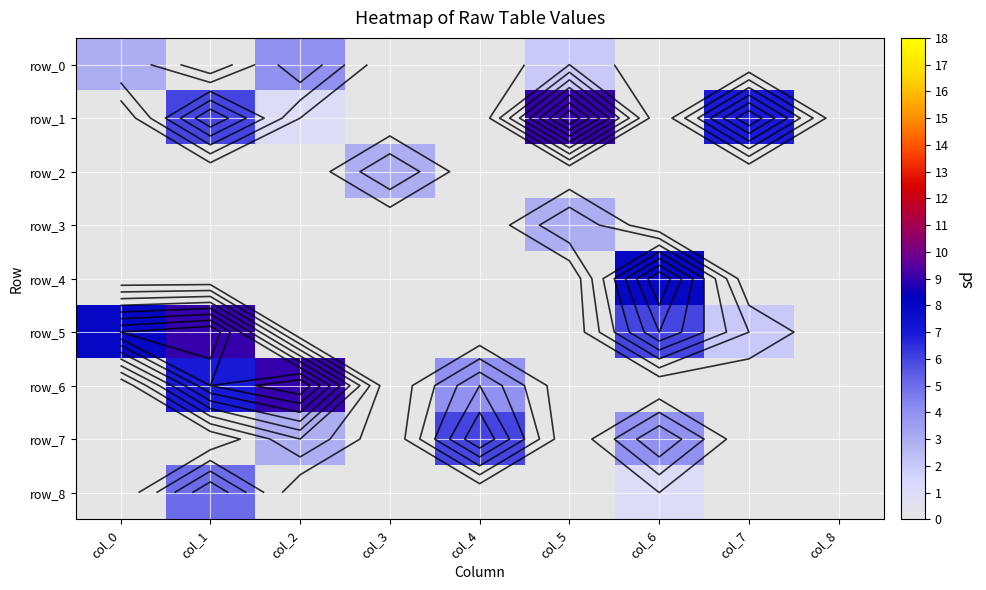

Is the value of row_3 at col_6 greater than the value of row_7 at col_6?

No